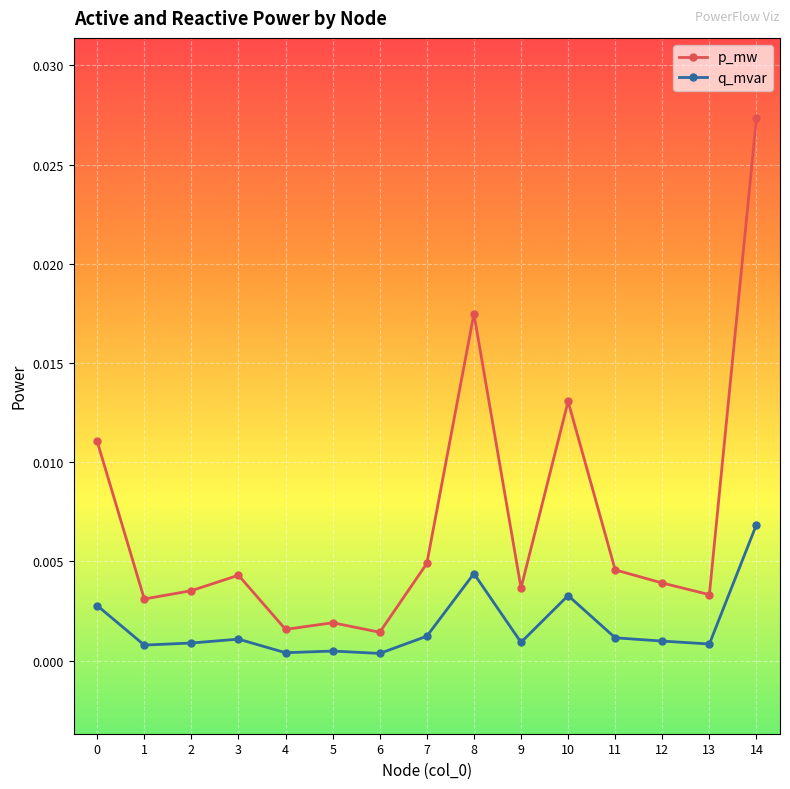

True or false: q_mvar has more than 0 interior local peaks.

True